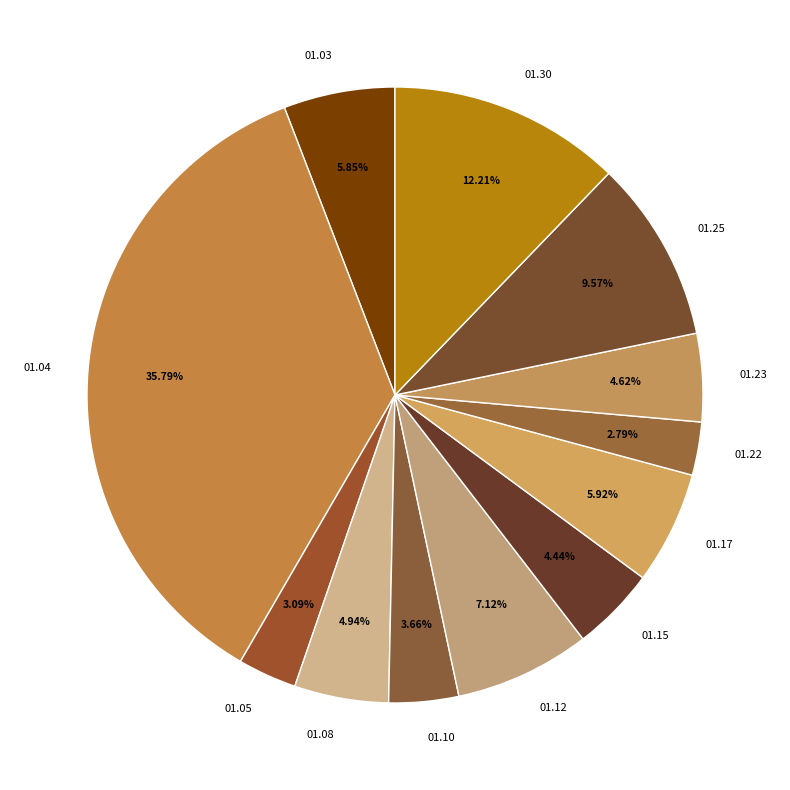

Do 01.04 and 01.10 together represent more than half of the pie?

No